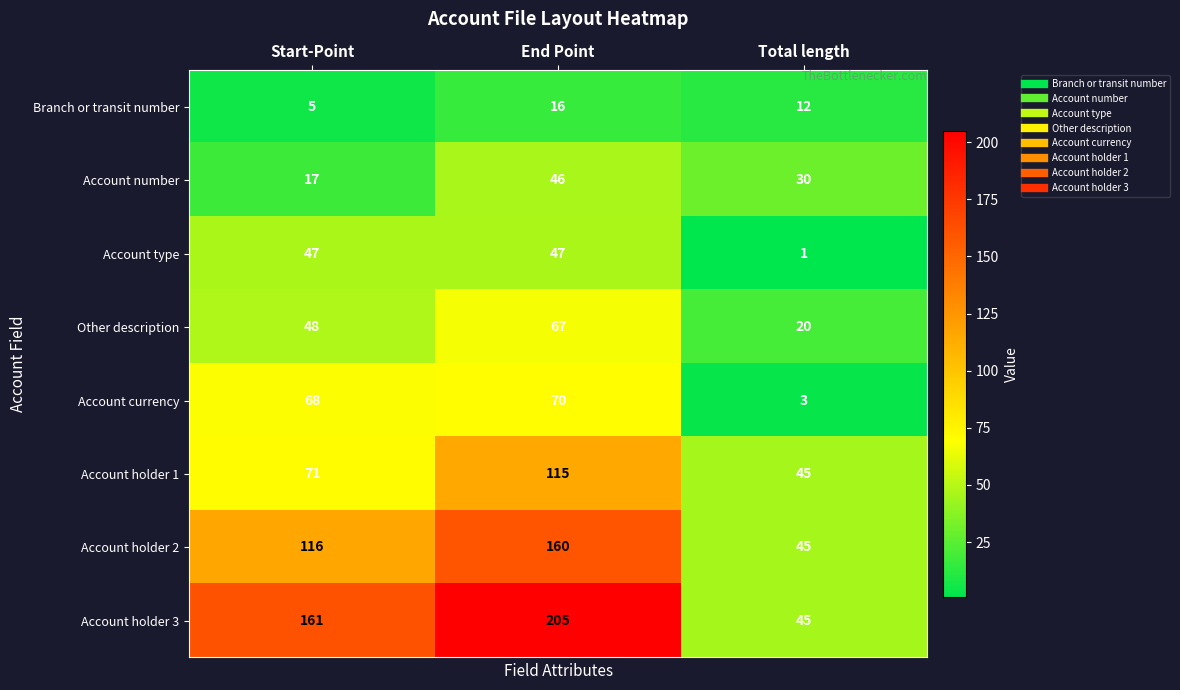

Reading right to left, extract all data points from this chart.

Branch or transit number: Total length=12	End Point=16	Start-Point=5
Account number: Total length=30	End Point=46	Start-Point=17
Account type: Total length=1	End Point=47	Start-Point=47
Other description: Total length=20	End Point=67	Start-Point=48
Account currency: Total length=3	End Point=70	Start-Point=68
Account holder 1: Total length=45	End Point=115	Start-Point=71
Account holder 2: Total length=45	End Point=160	Start-Point=116
Account holder 3: Total length=45	End Point=205	Start-Point=161